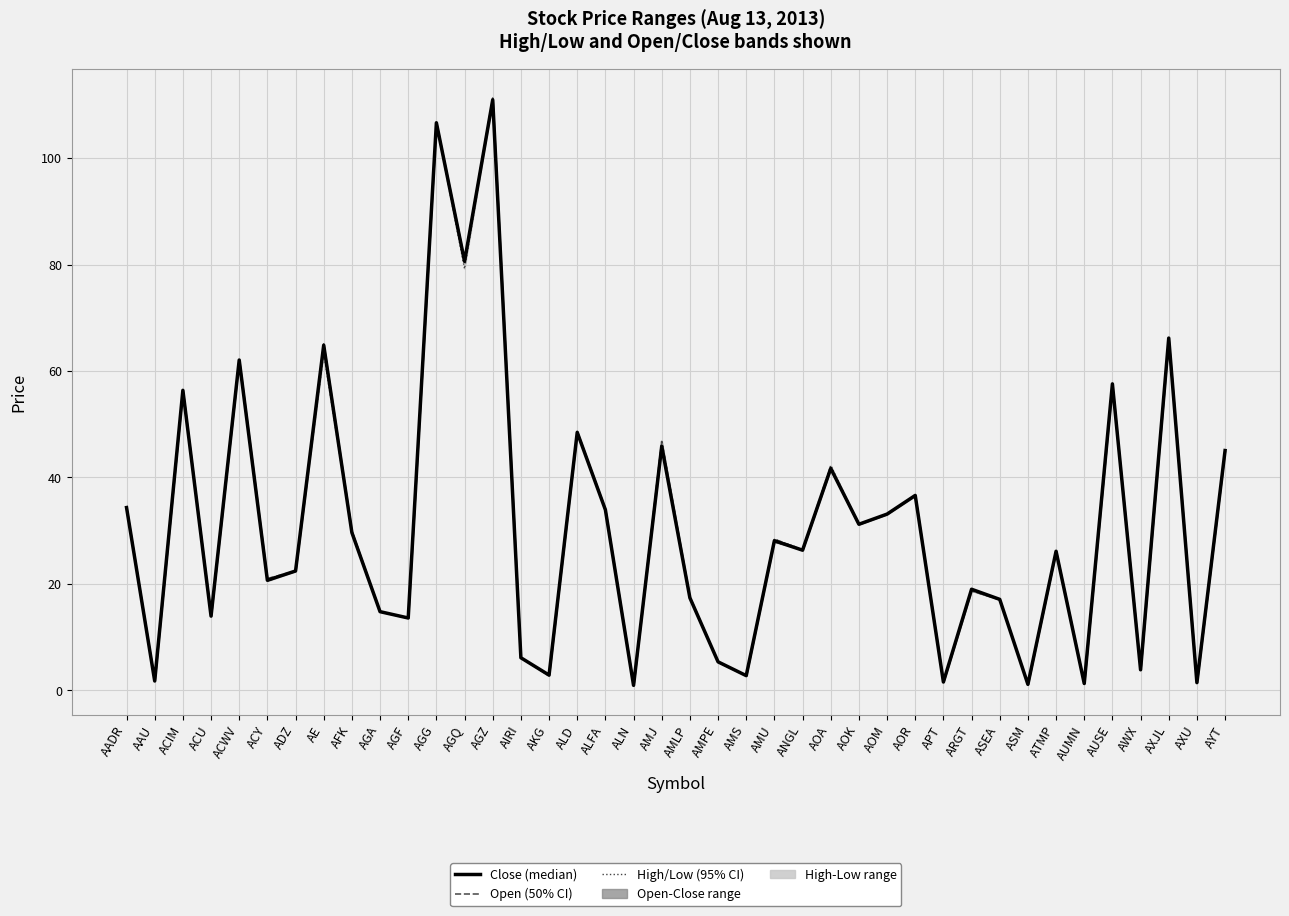

True or false: Close (median) and Low (95% CI) cross at least once.

False